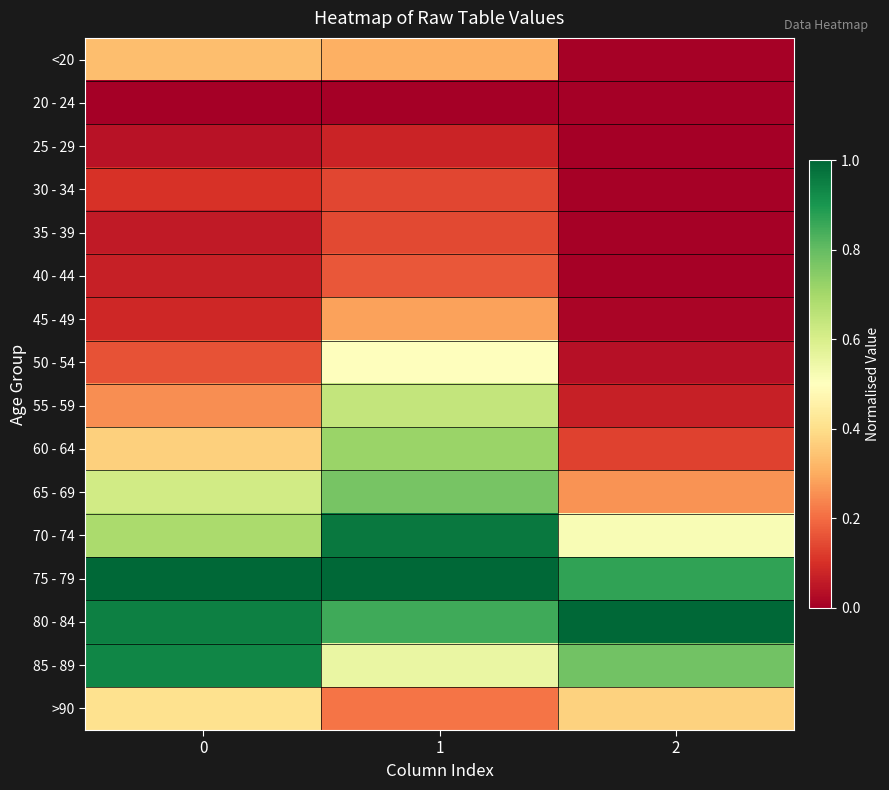

Reading left to right, transcribe all the data shown in this chart.

<20: 0=0.3	1=0.3	2=0.0
20 - 24: 0=0.0	1=0.0	2=0.0
25 - 29: 0=0.0	1=0.1	2=0.0
30 - 34: 0=0.1	1=0.1	2=0.0
35 - 39: 0=0.1	1=0.1	2=0.0
40 - 44: 0=0.1	1=0.2	2=0.0
45 - 49: 0=0.1	1=0.3	2=0.0
50 - 54: 0=0.2	1=0.5	2=0.0
55 - 59: 0=0.3	1=0.6	2=0.1
60 - 64: 0=0.4	1=0.7	2=0.1
65 - 69: 0=0.6	1=0.8	2=0.3
70 - 74: 0=0.7	1=1.0	2=0.5
75 - 79: 0=1.0	1=1.0	2=0.9
80 - 84: 0=0.9	1=0.9	2=1.0
85 - 89: 0=0.9	1=0.6	2=0.8
>90: 0=0.4	1=0.2	2=0.4